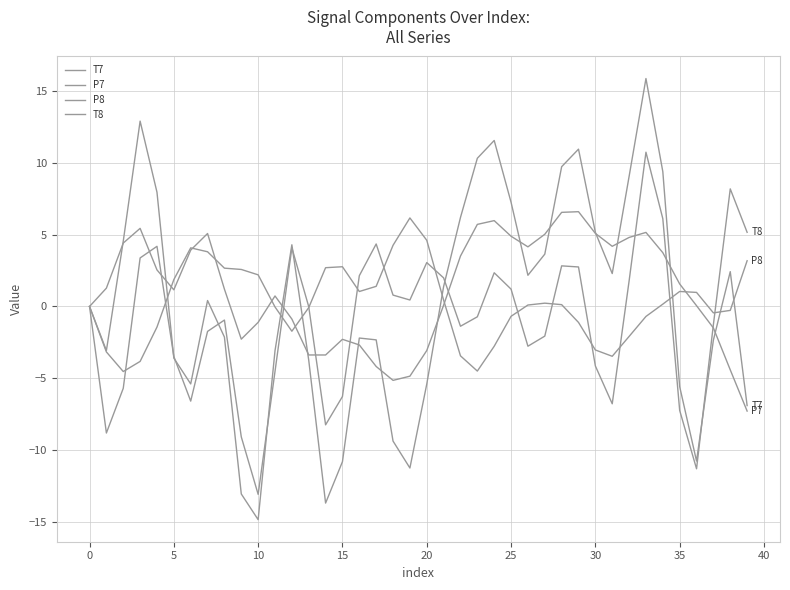

How many lines are shown in the chart?

4